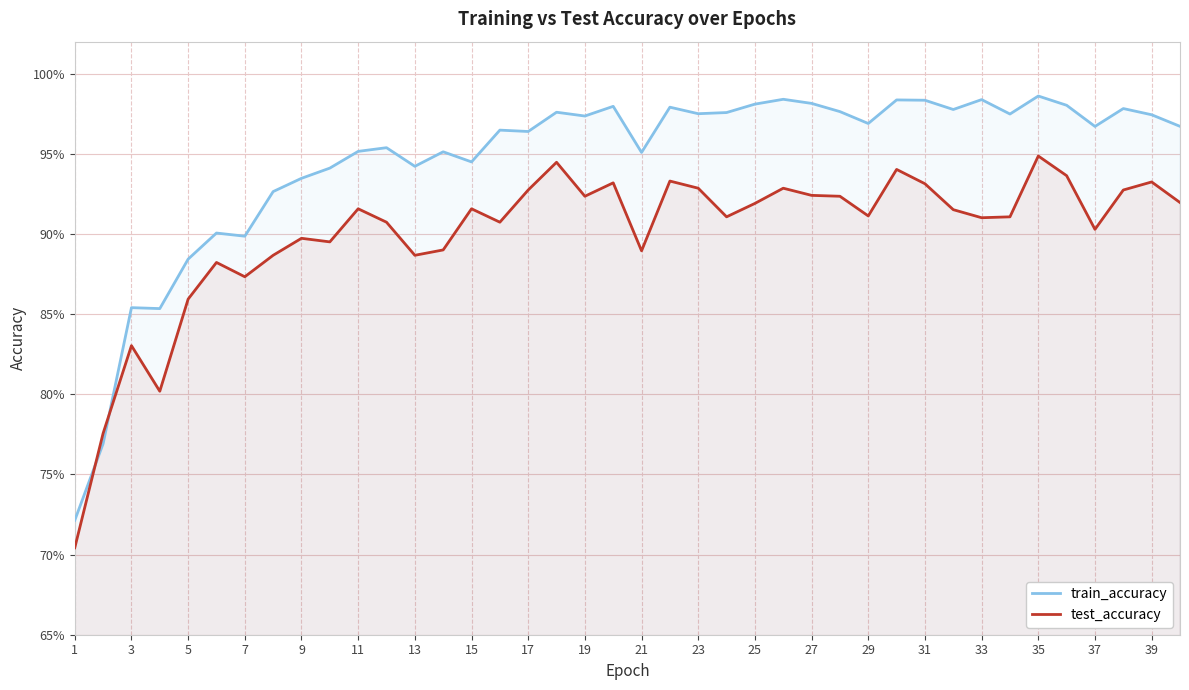

What is the minimum value for train_accuracy?

0.7